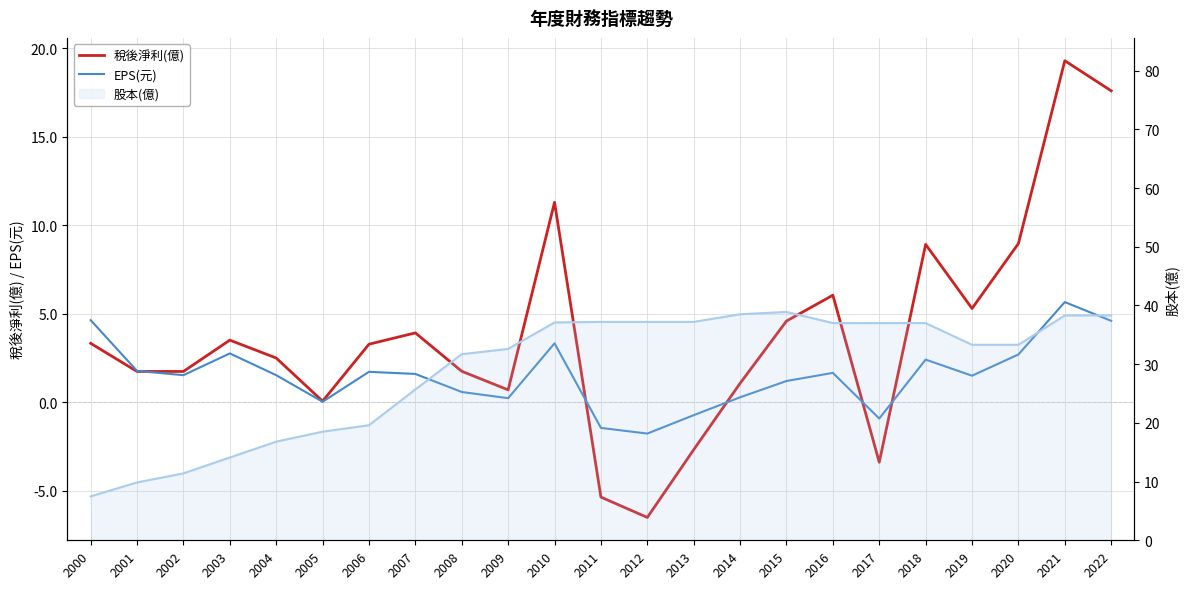

How many lines are shown in the chart?

3